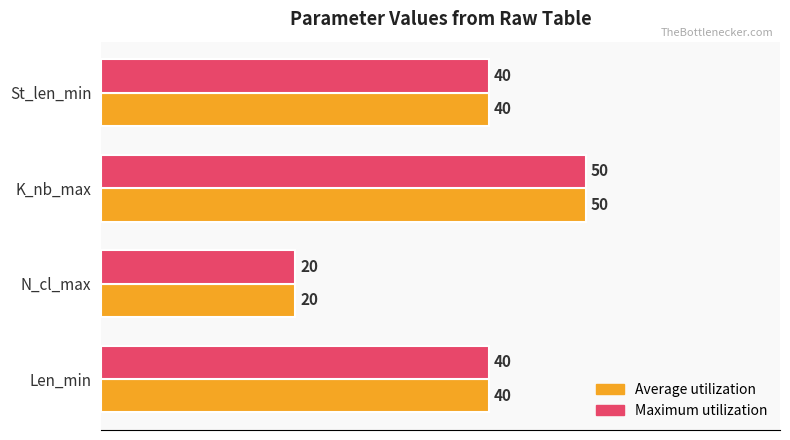

What is the difference between the Average utilization values at N_cl_max and Len_min?

20